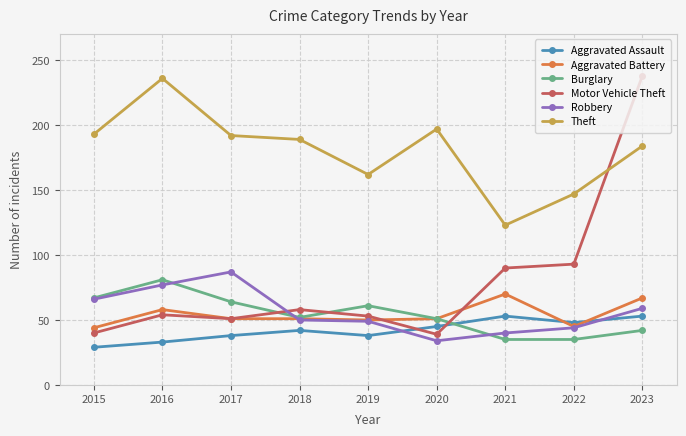

At which label does Robbery first exceed 50?

2015